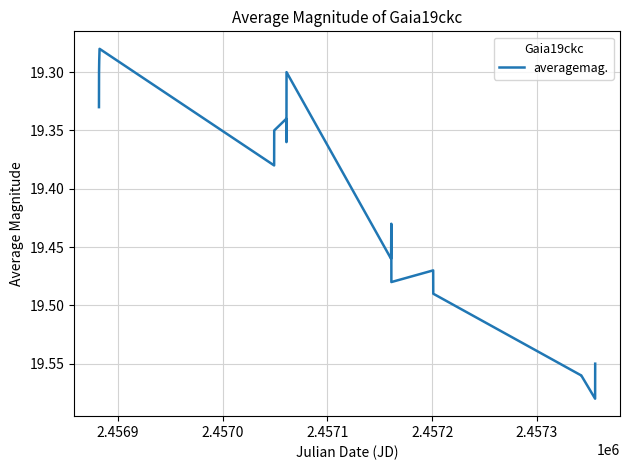

Count the values in the range 19 to 20.

19